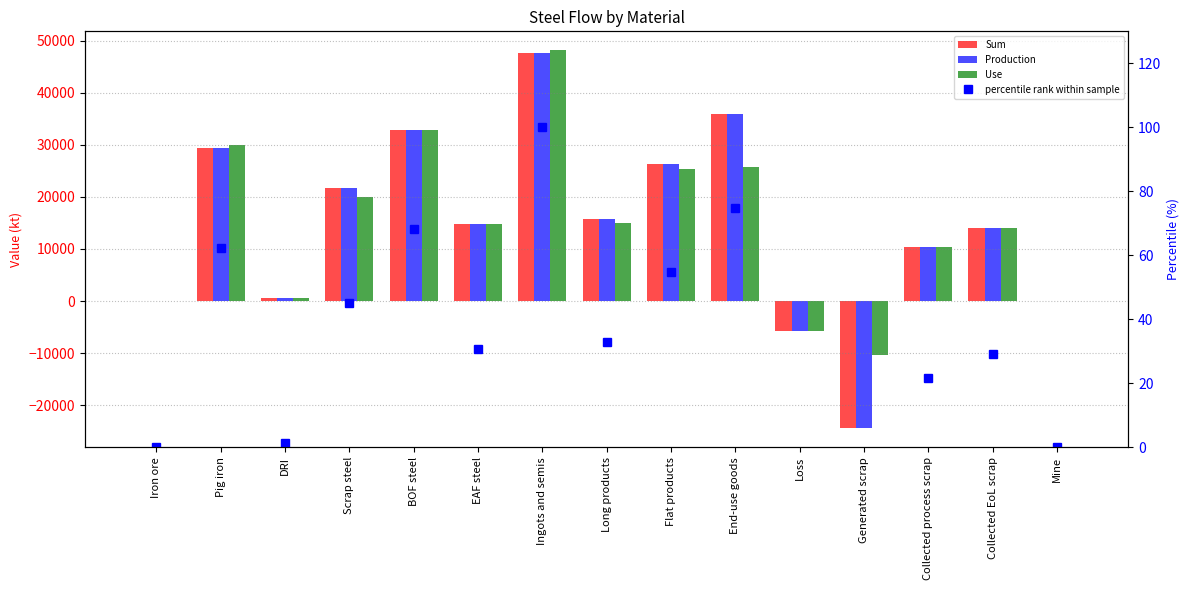

List the labels in order of Use value, smallest first.

Generated scrap, Loss, Iron ore, Mine, DRI, Collected process scrap, Collected EoL scrap, EAF steel, Long products, Scrap steel, Flat products, End-use goods, Pig iron, BOF steel, Ingots and semis